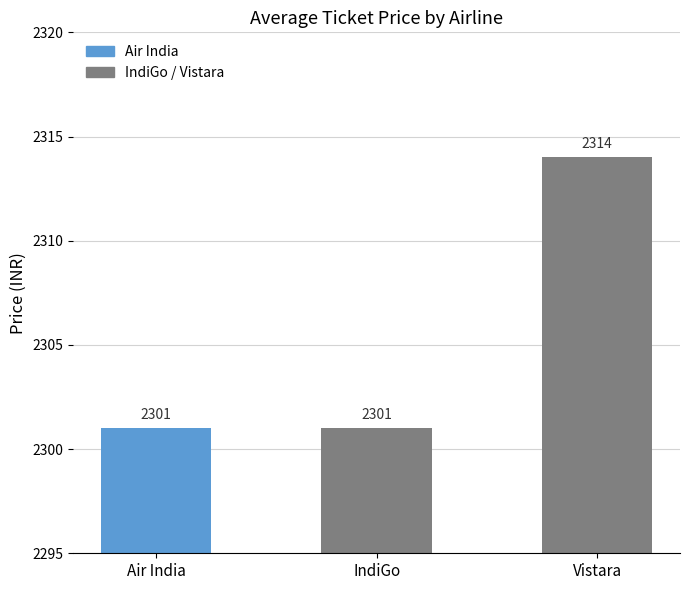

What is the label of the 3rd bar from the left?

Vistara